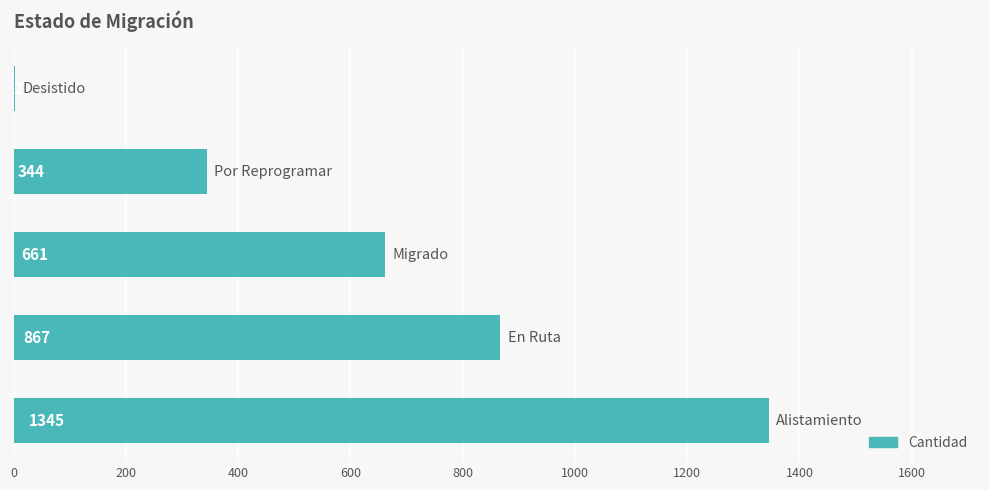

What is the greatest value displayed?

1345